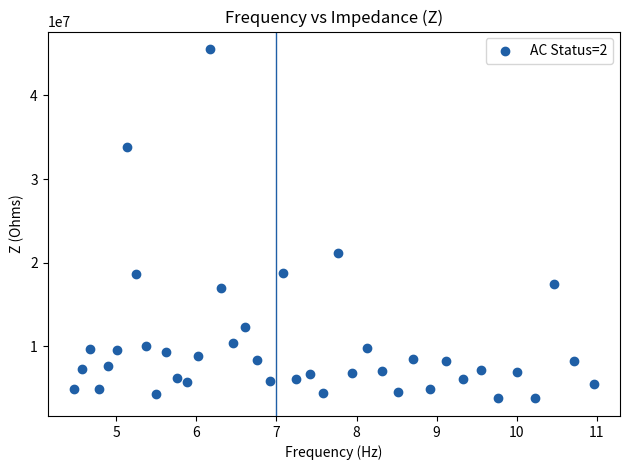

What is the range of Y values (max minus min)?

41823420